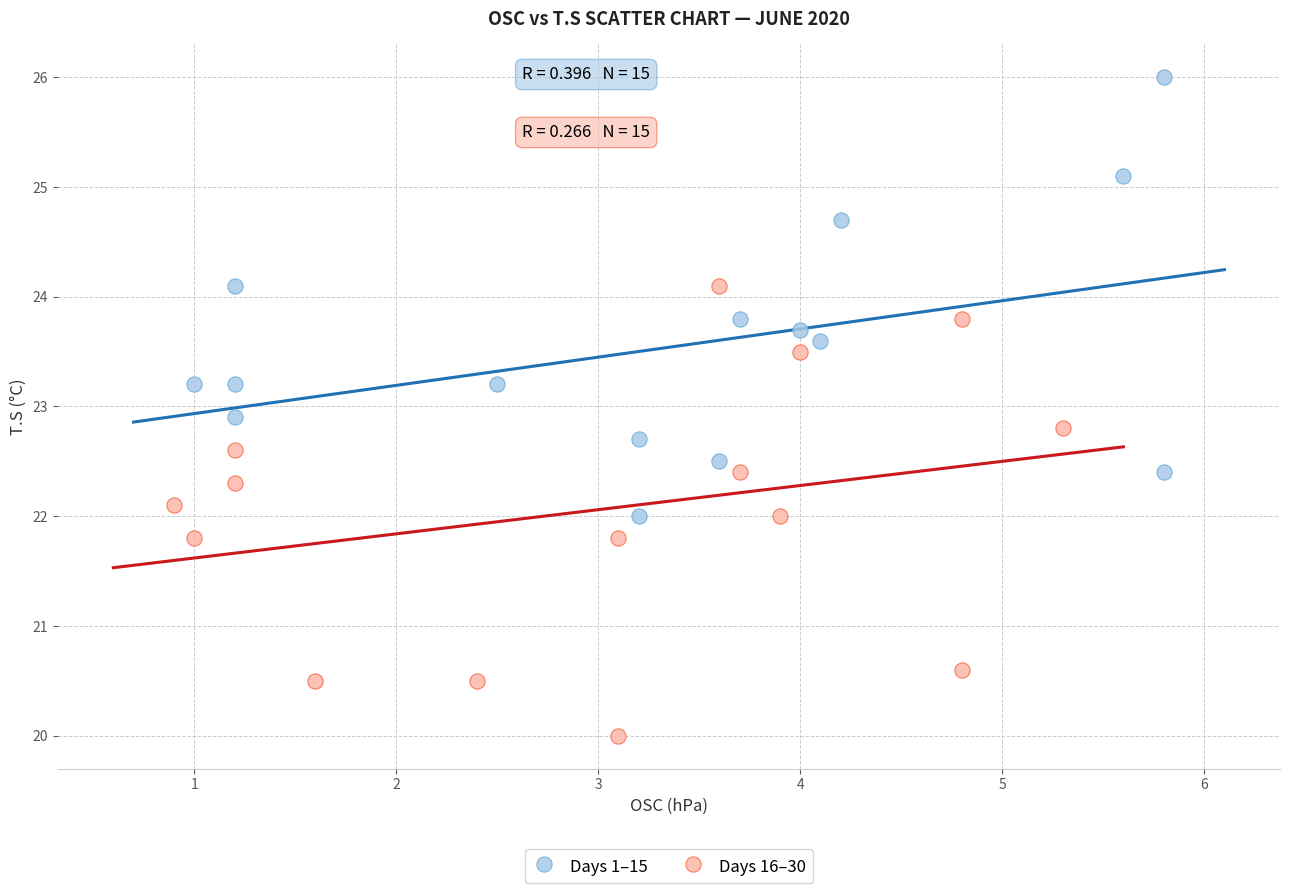

Which series reaches the minimum Y coordinate?

Days 16–30